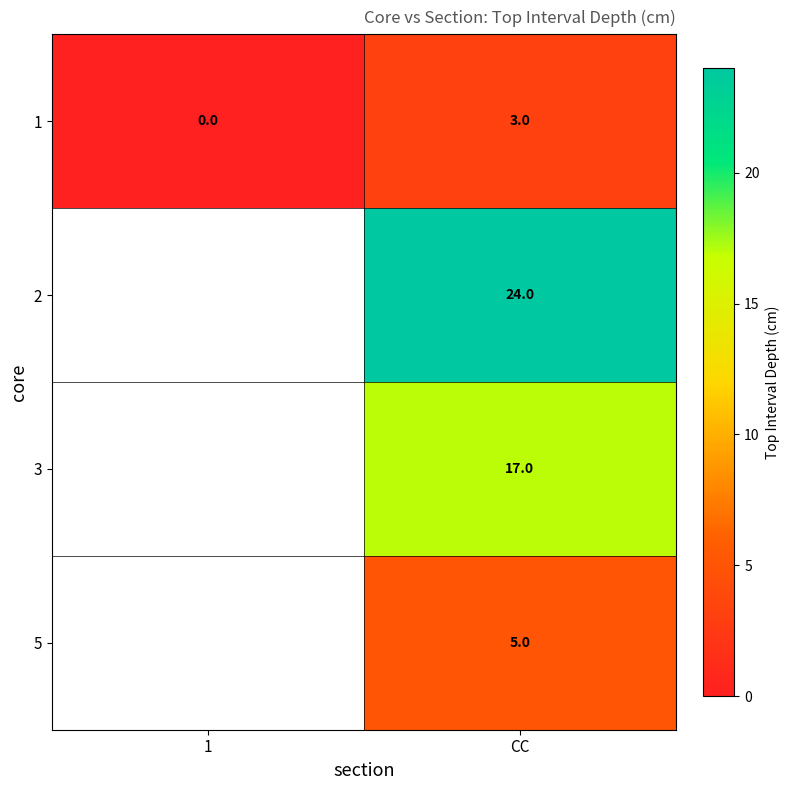

What is the difference between the maximum and minimum values in the 1 series?

3